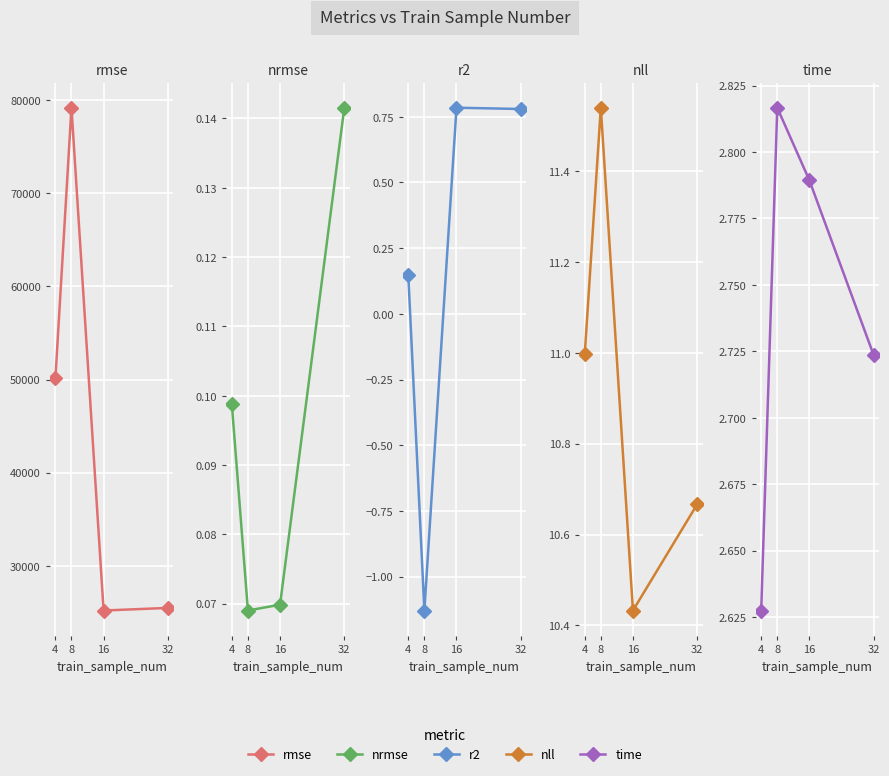

How many lines are shown in the chart?

5